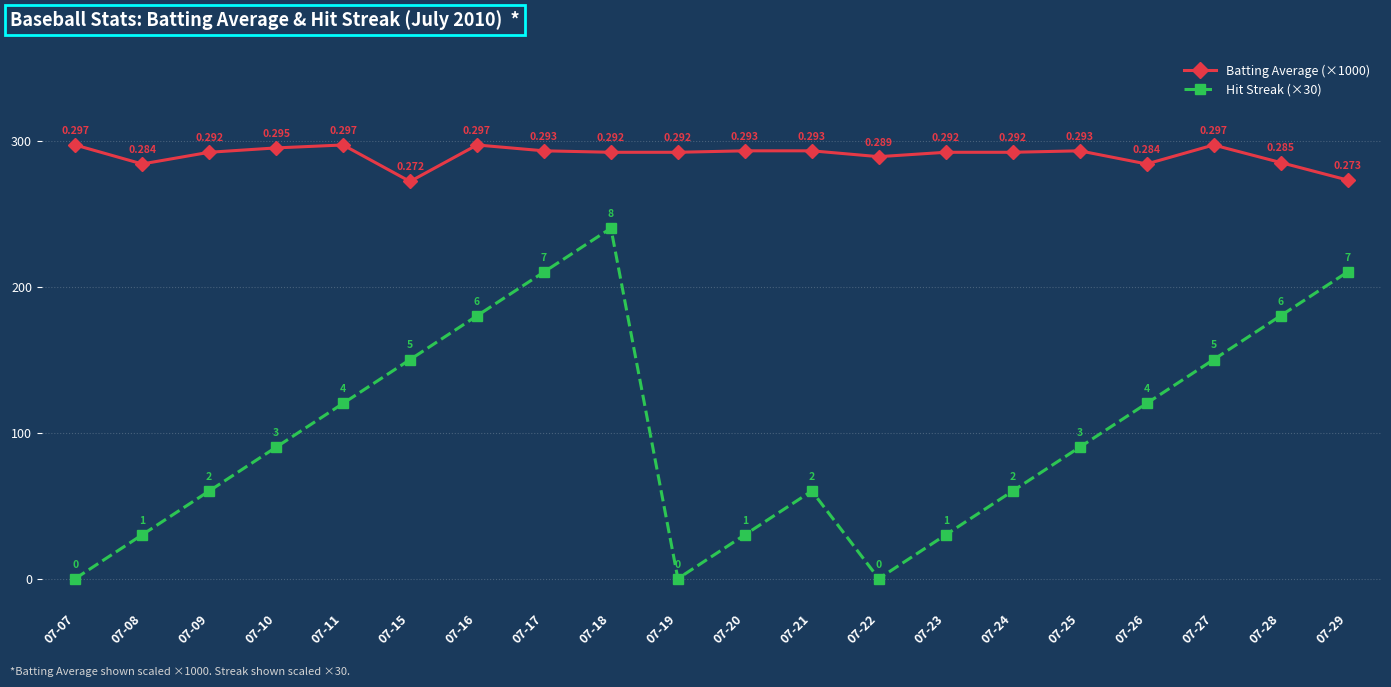

Count the number of data series in this chart.

2